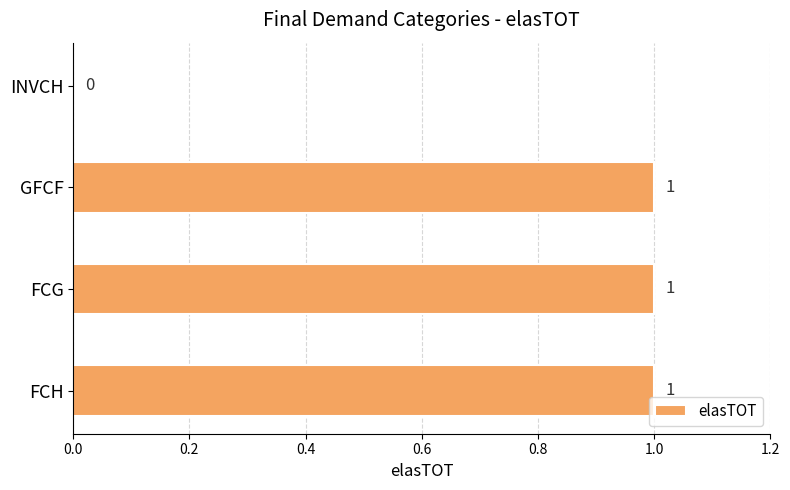

The value at INVCH is -1. True or false?

False